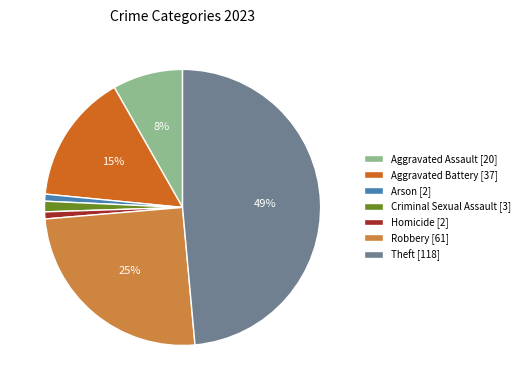

Is it true that Arson is 1% of the pie?

True